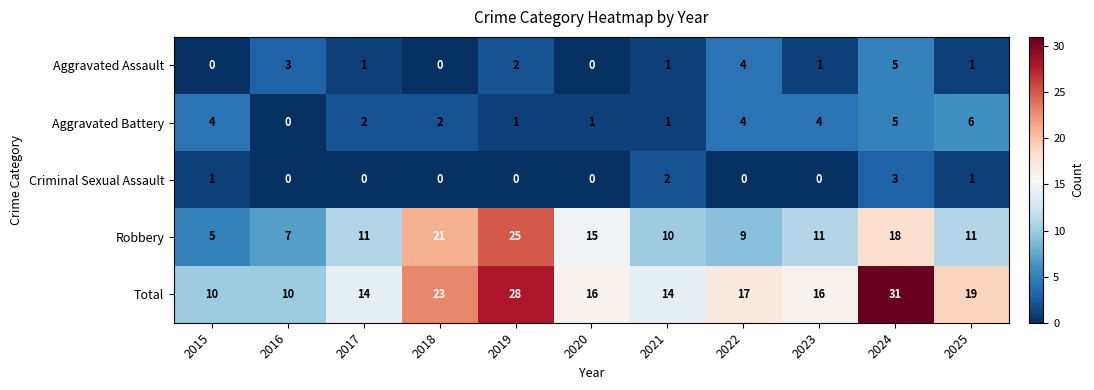

How many data points in Robbery are less than 11?

4